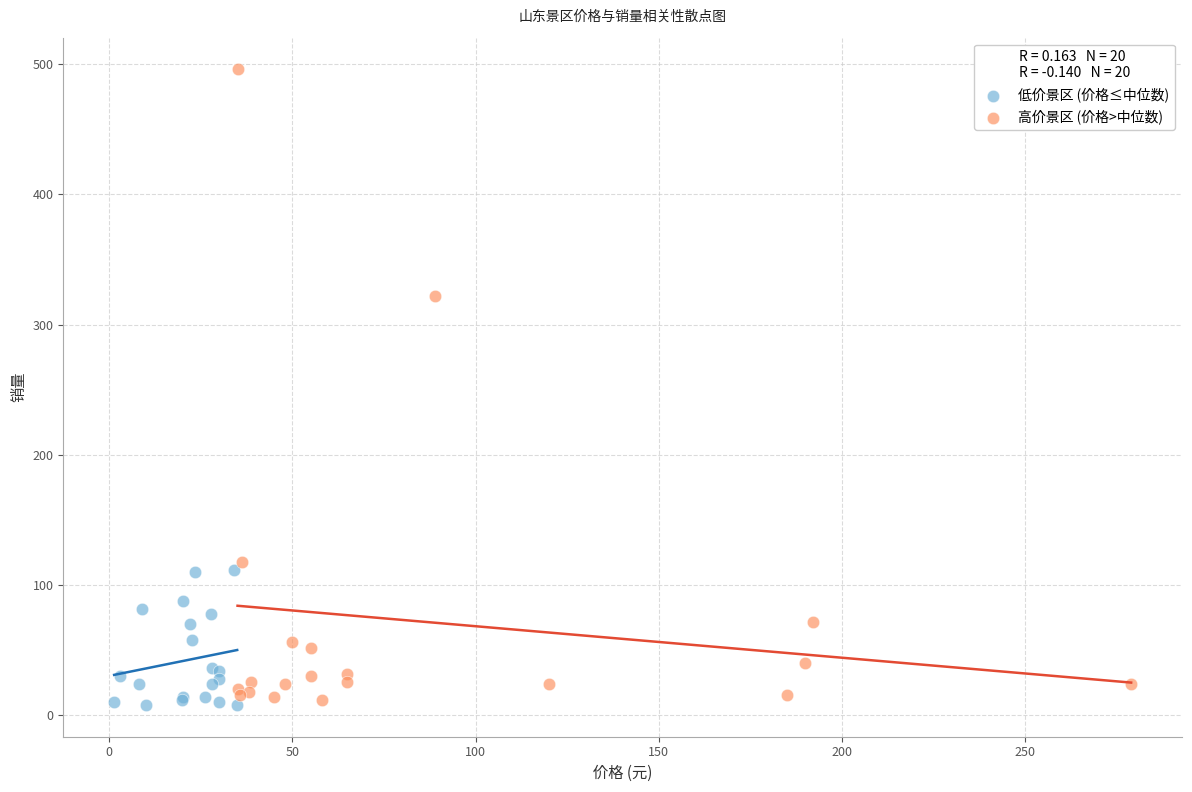

Which series has the widest spread of Y values?

高价景区 (价格>中位数)